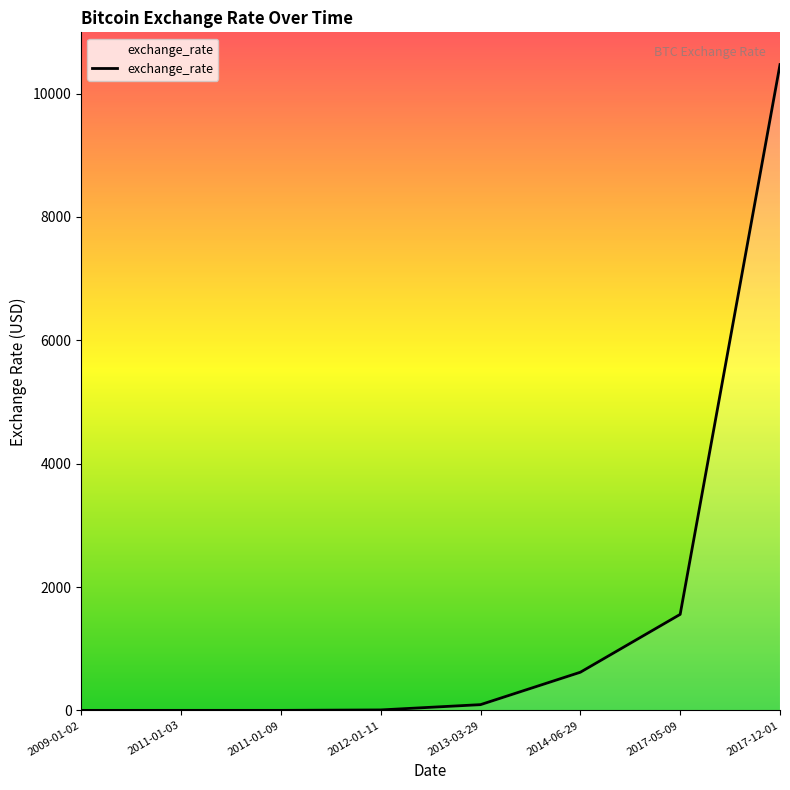

True or false: there are more than 2 points higher than both neighbors.

False